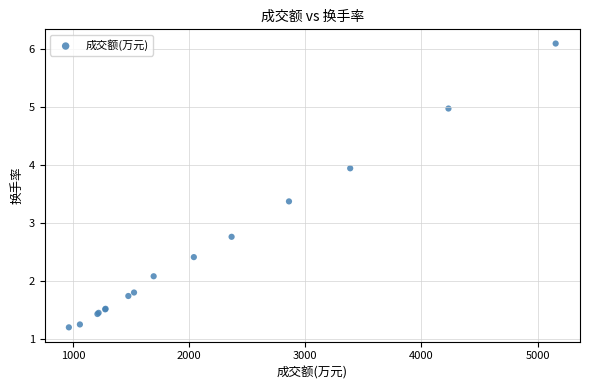

What Y value in the scatter plot is closest to 3?

2.8